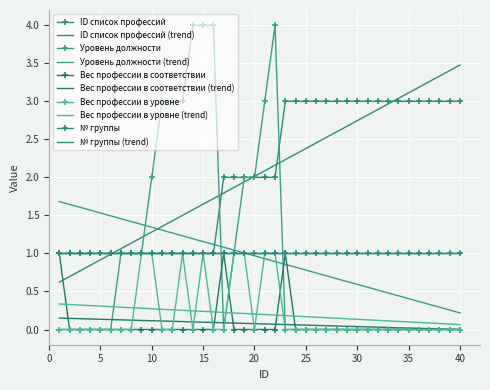

At which label is Вес профессии в соответствии closest to 0?

2